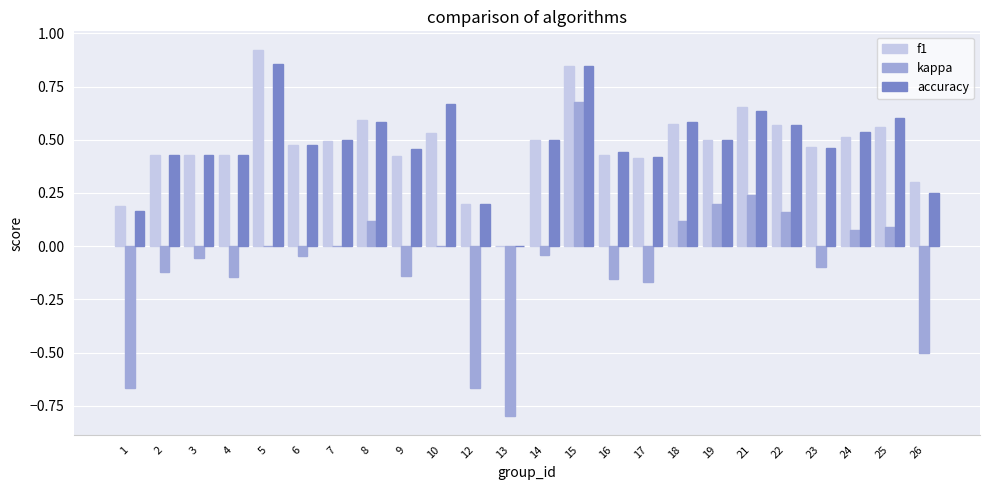

At which label does f1 reach its peak?

5